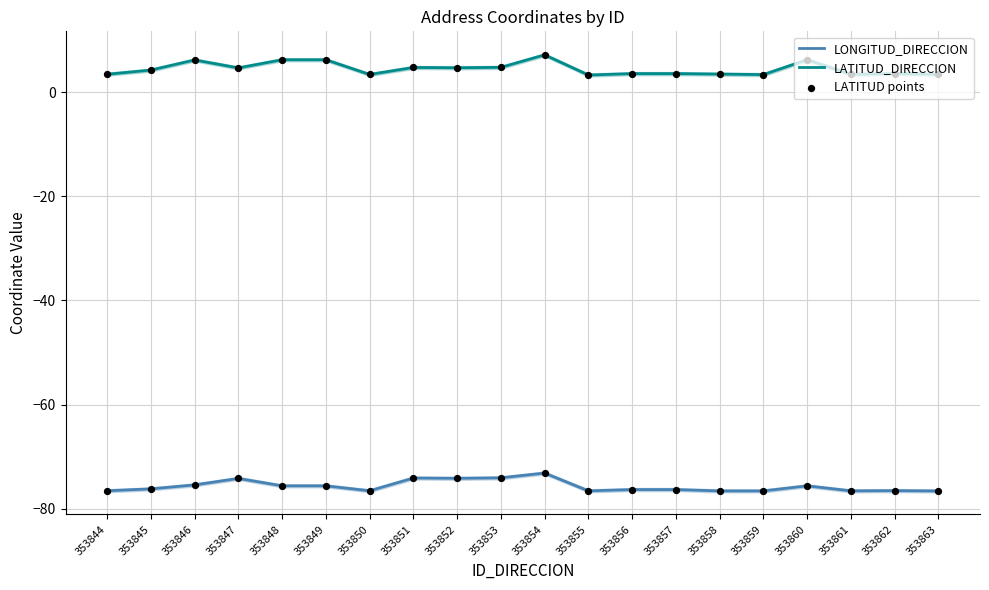

Which series contains the highest Y value?

LATITUD_DIRECCION